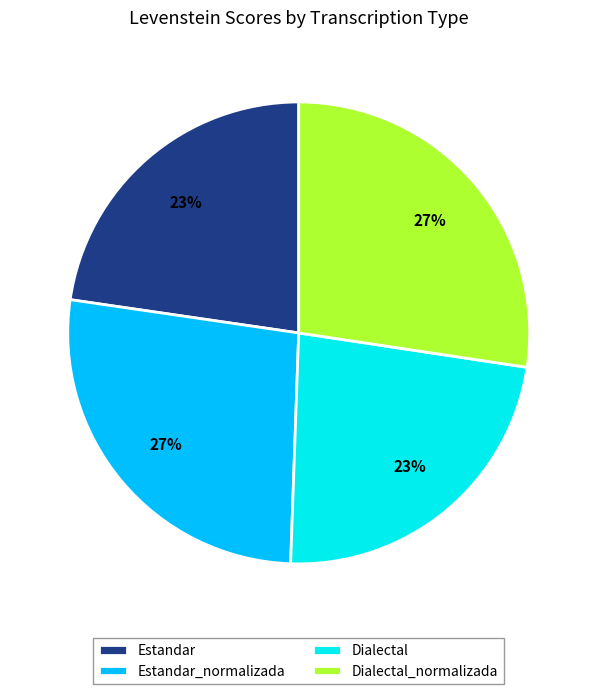

Does any single category account for the majority?

No